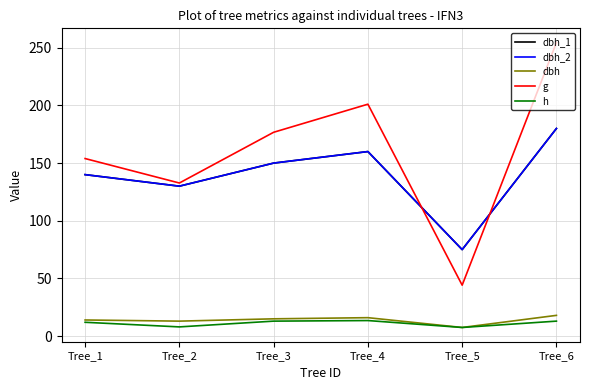

What is the difference between the second highest and minimum values in the dbh_1 series?

85.0